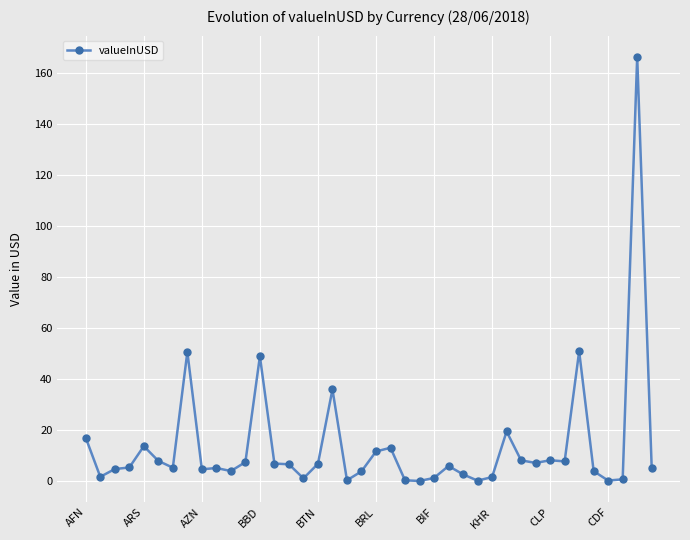

What is the average value?

13.8